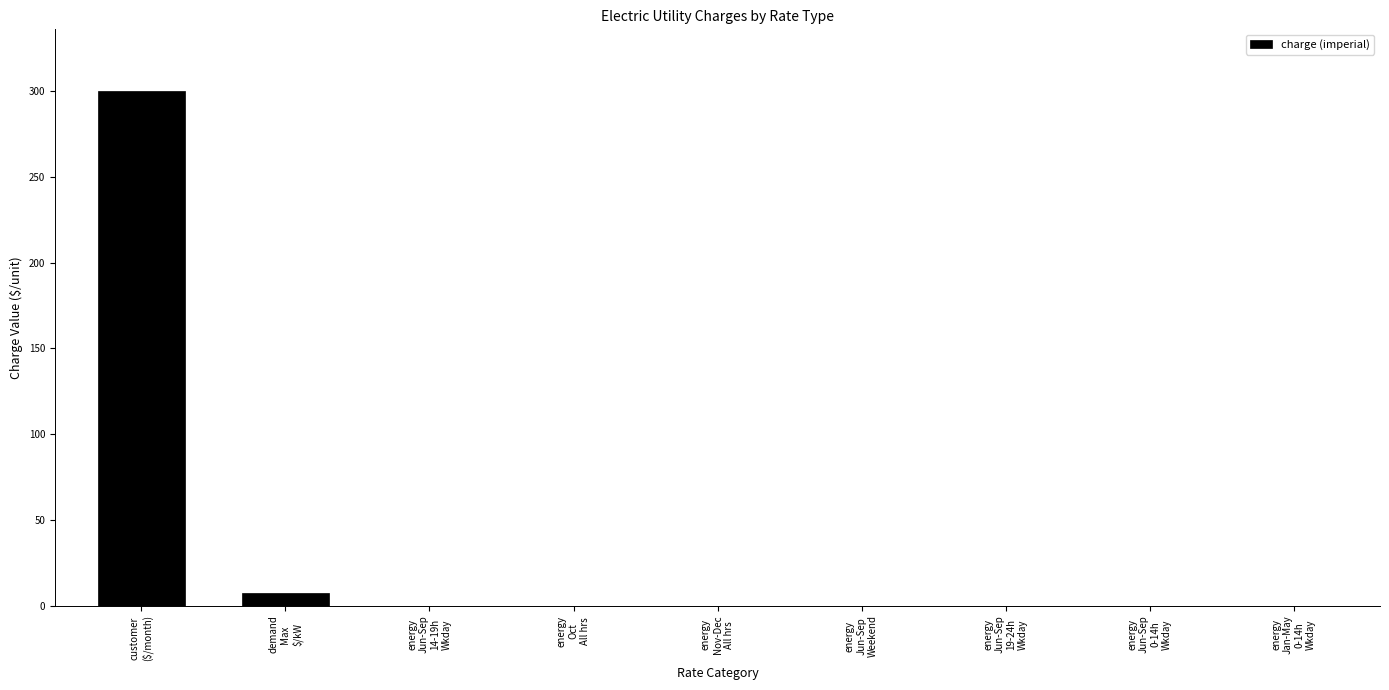

What is the sum of all values?

307.3